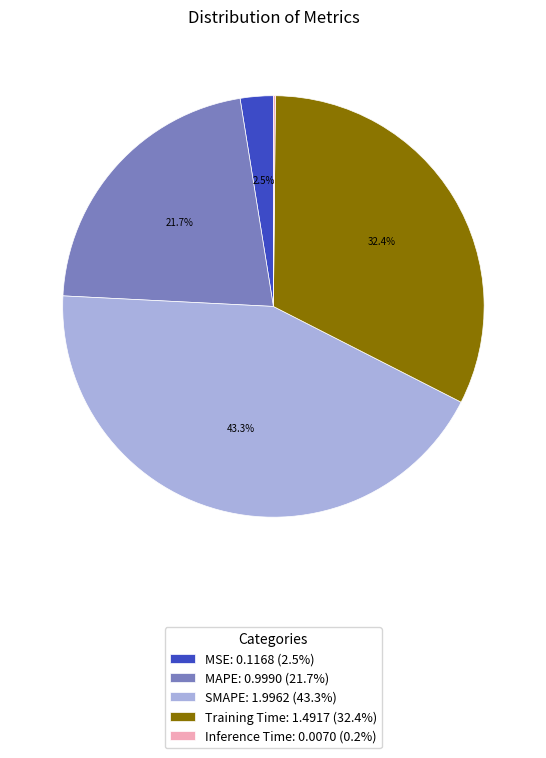

How much of the chart is everything except MAPE?

78.3%